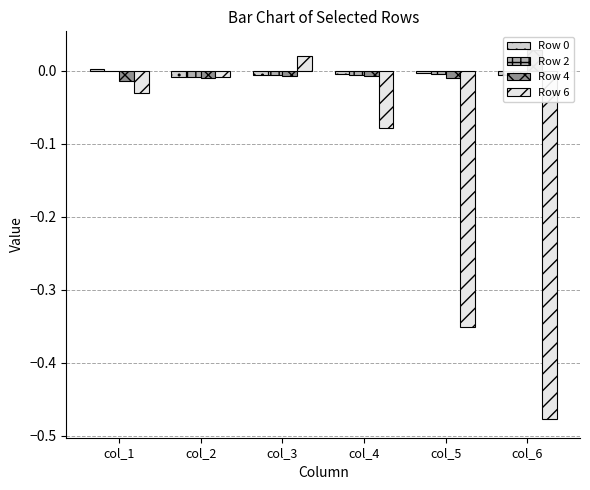

Are the bars grouped side by side (vs. stacked)?

Yes